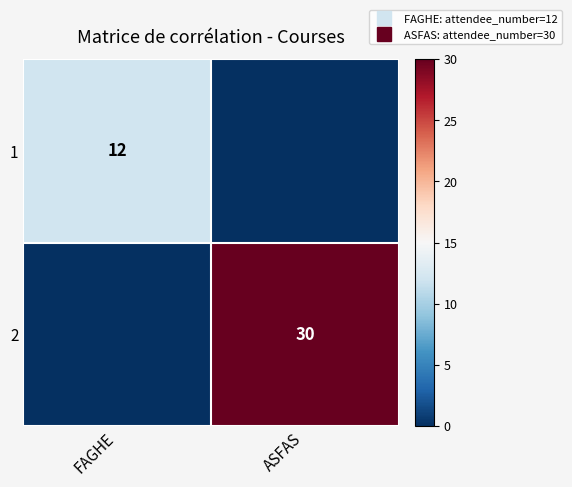

At ASFAS, list the series in order from smallest to largest.

1, 2